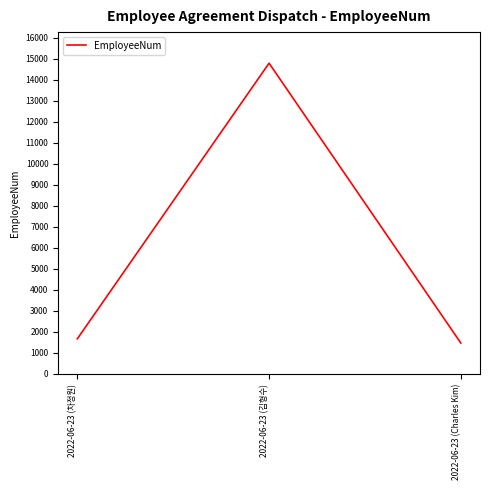

How many values are below 1670?

1